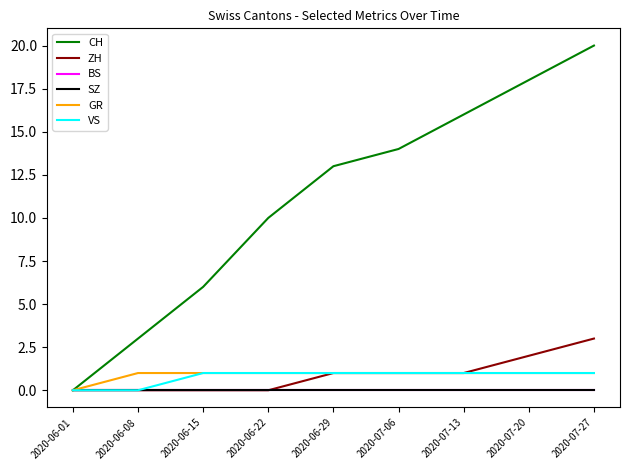

What is the approximate value of CH at 2020-06-22, to the nearest 10?

10